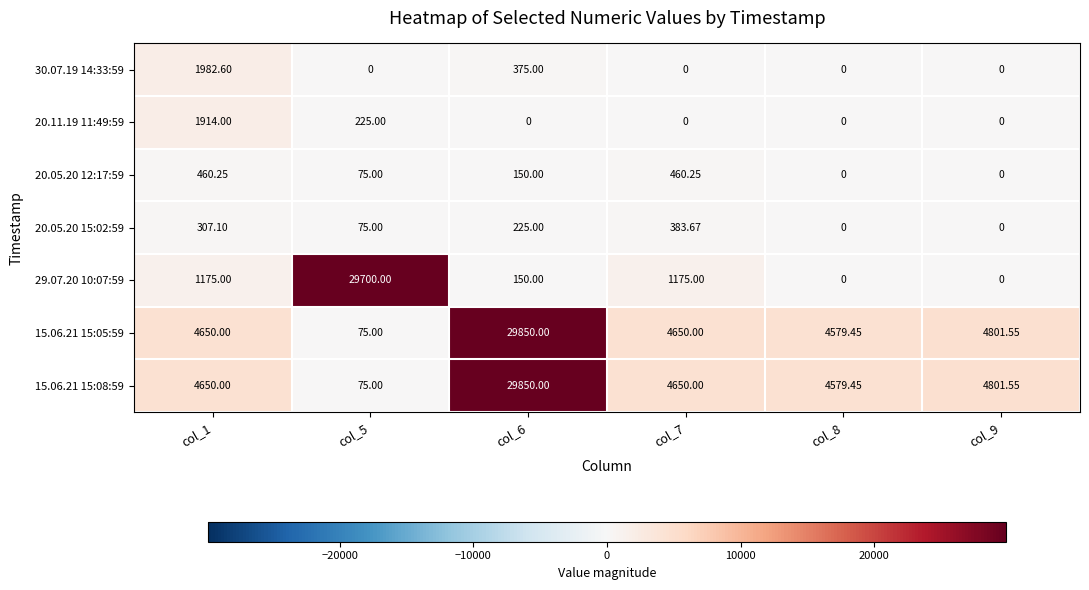

Count the number of data series in this chart.

7